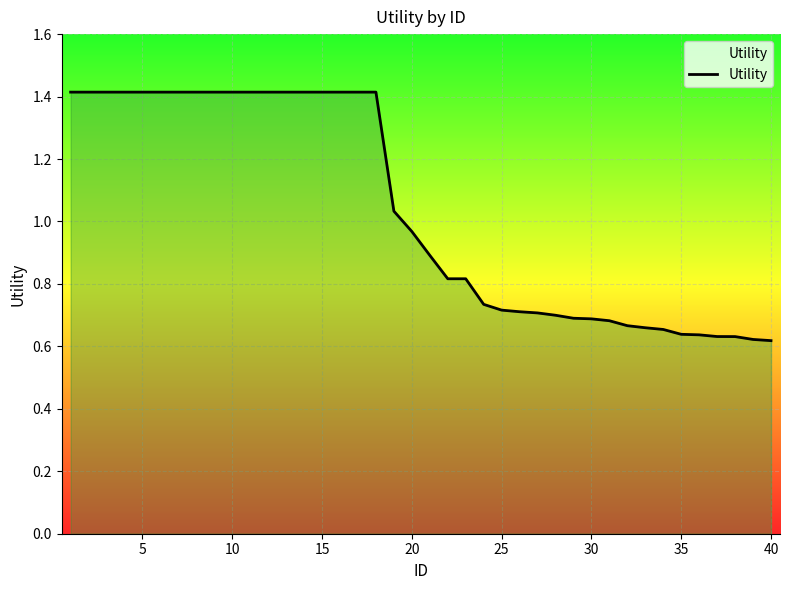

Does the chart display data point markers on the line(s)?

No